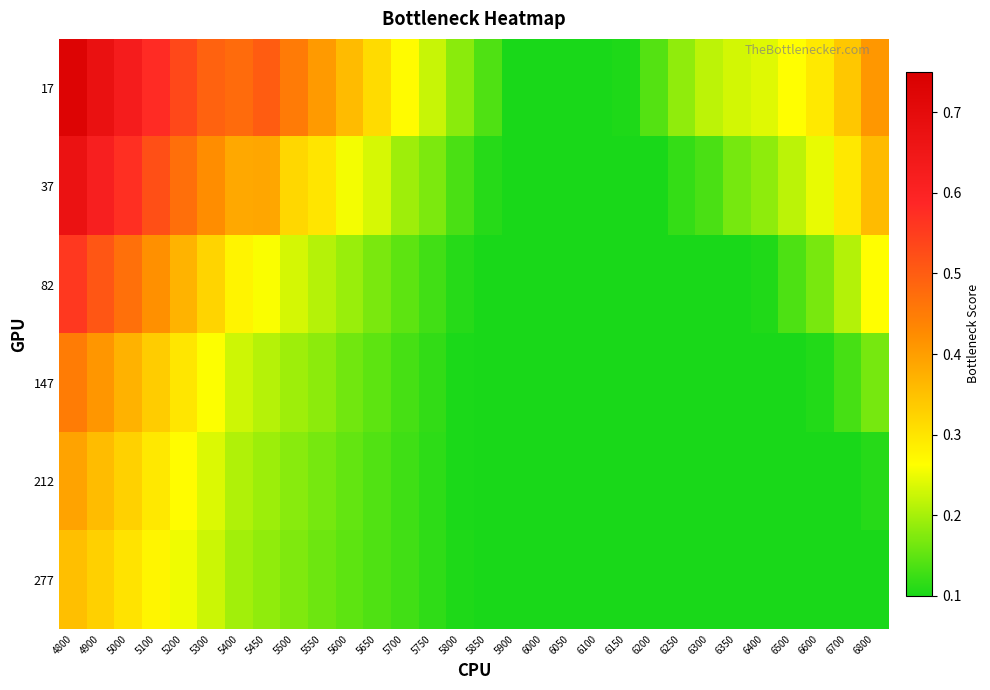

List the series in order of their peak value, lowest first.

277, 212, 147, 82, 37, 17